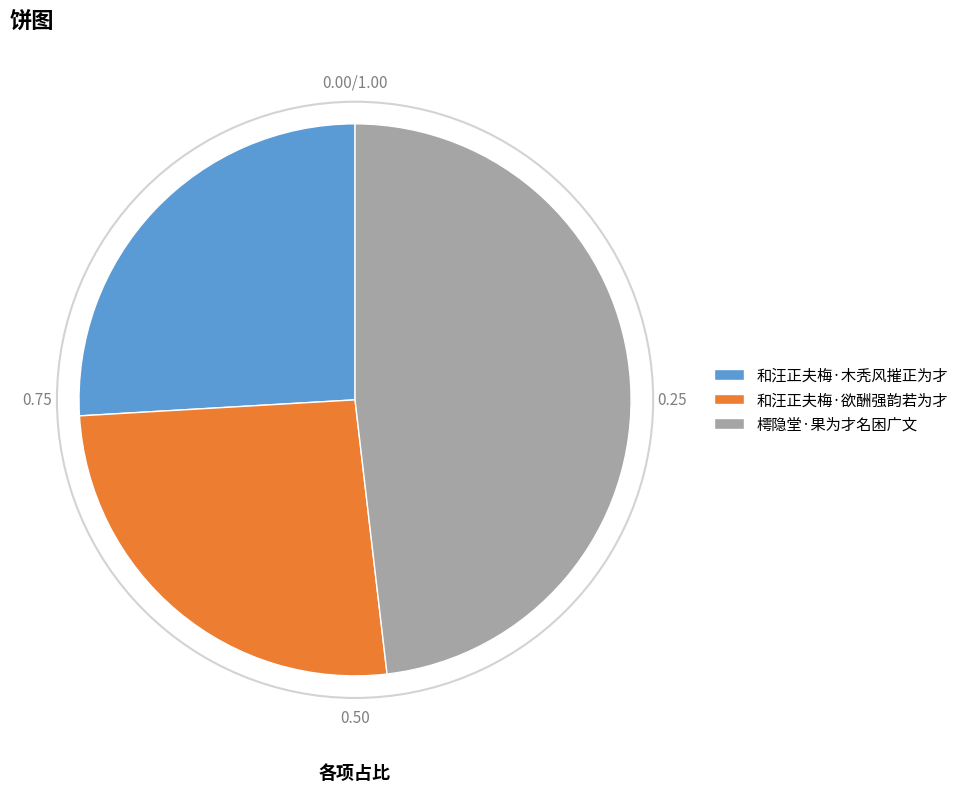

True or false: 樗隐堂·果为才名困广文 accounts for 48% of the total.

True